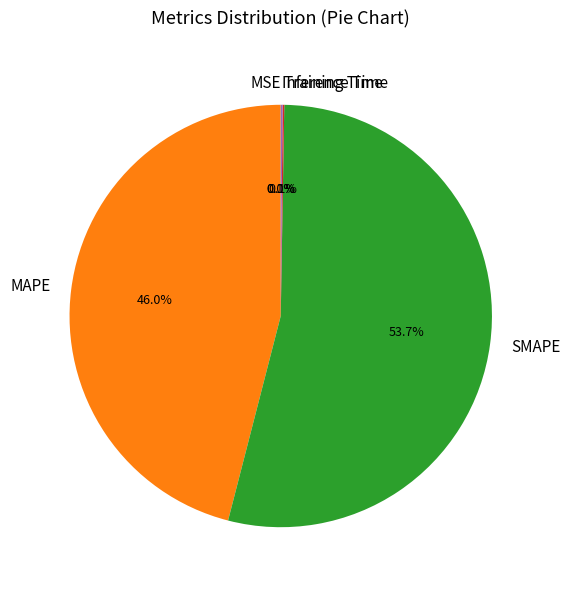

Which has a higher value, MAPE or SMAPE?

SMAPE